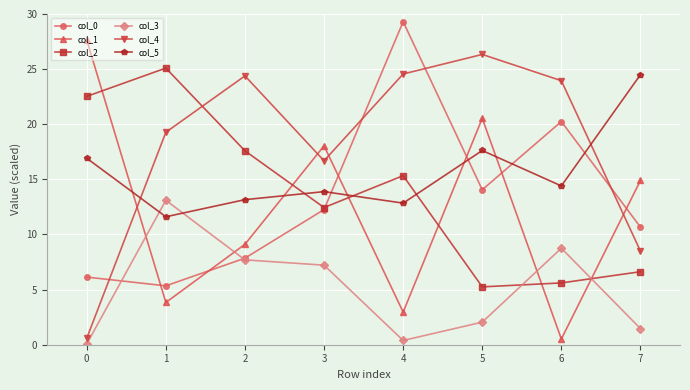

Which series has the largest total across all categories?

col_4